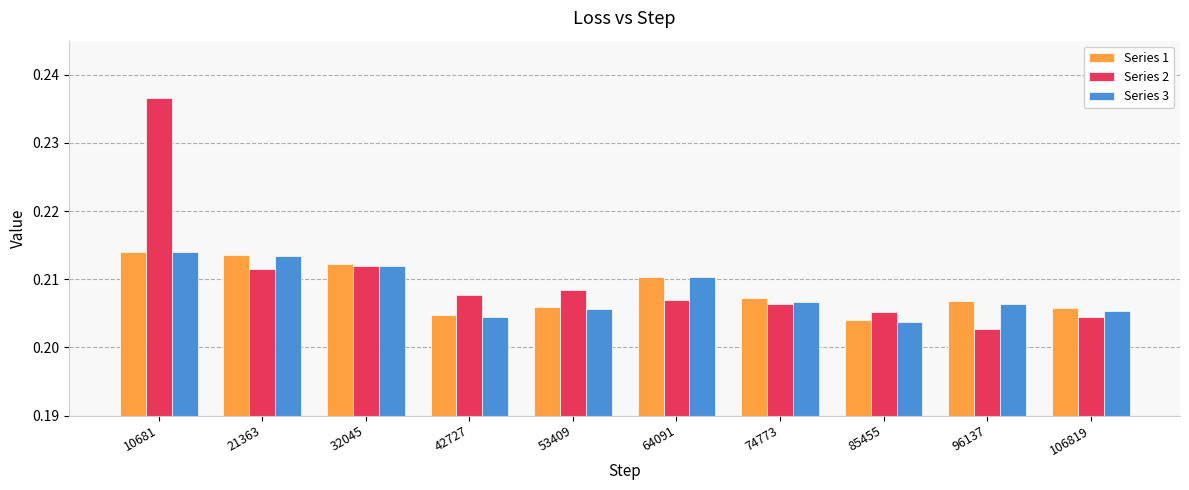

Count the Series 2 values in the range 0 to 1.

10